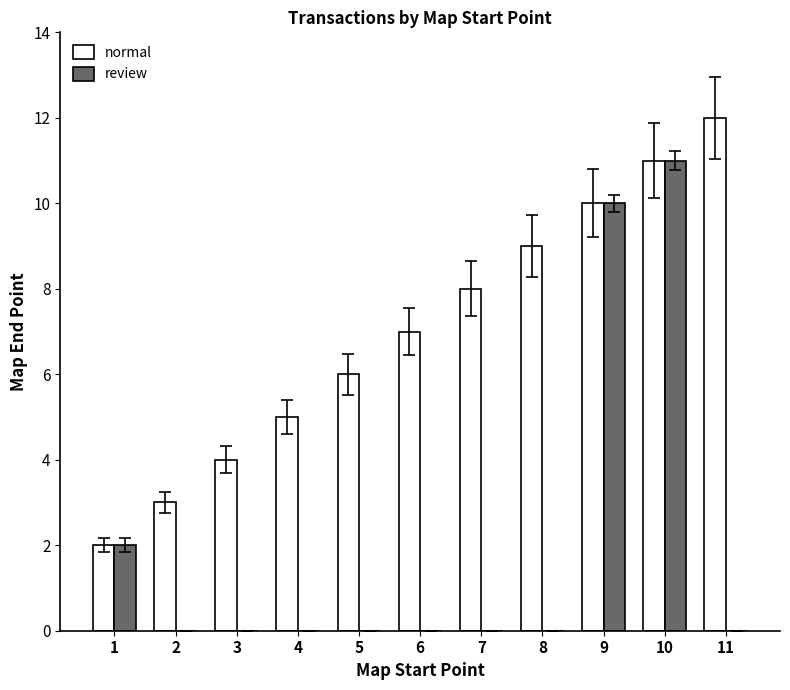

The value of review at 7 is -6. True or false?

False